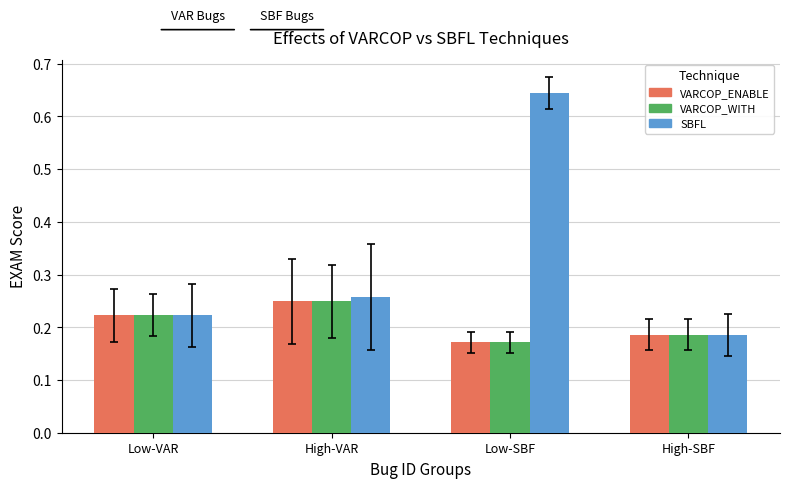

Are the bars horizontal?

No